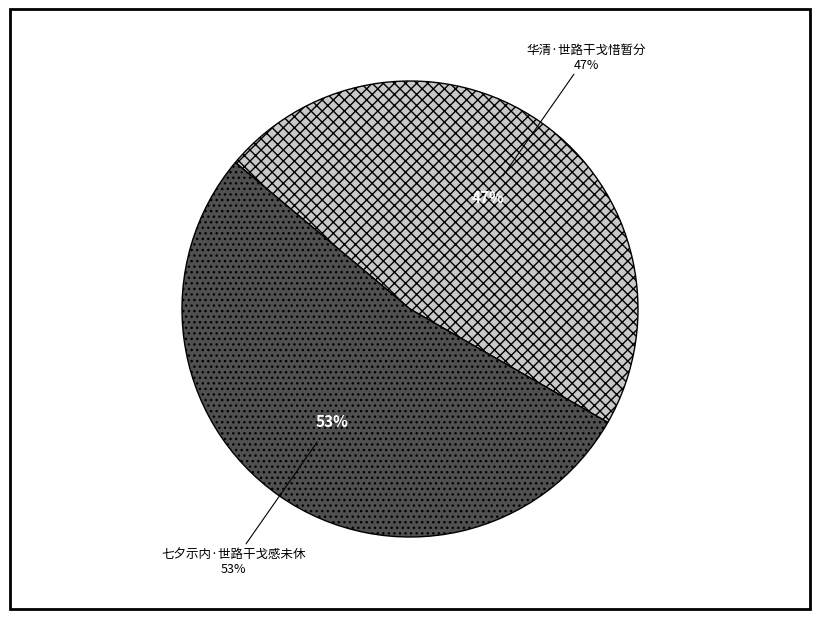

The 华清·世路干戈惜暂分 slice represents 61% of the pie. True or false?

False